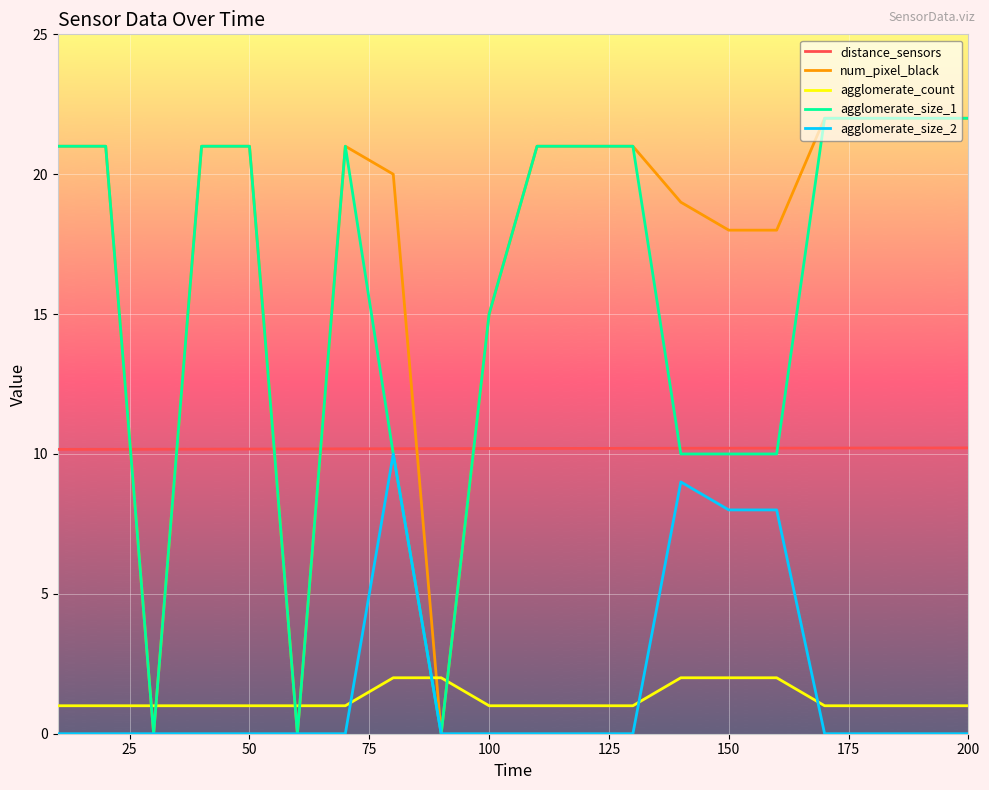

Which series has the largest total across all categories?

num_pixel_black